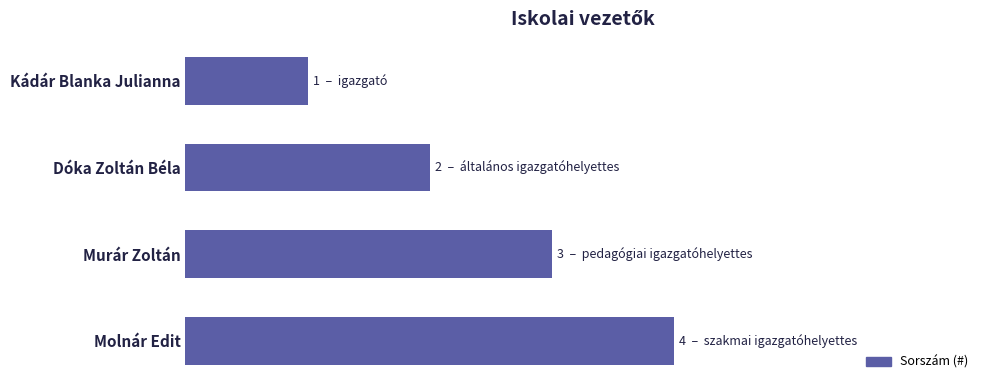

Are the bars horizontal?

Yes